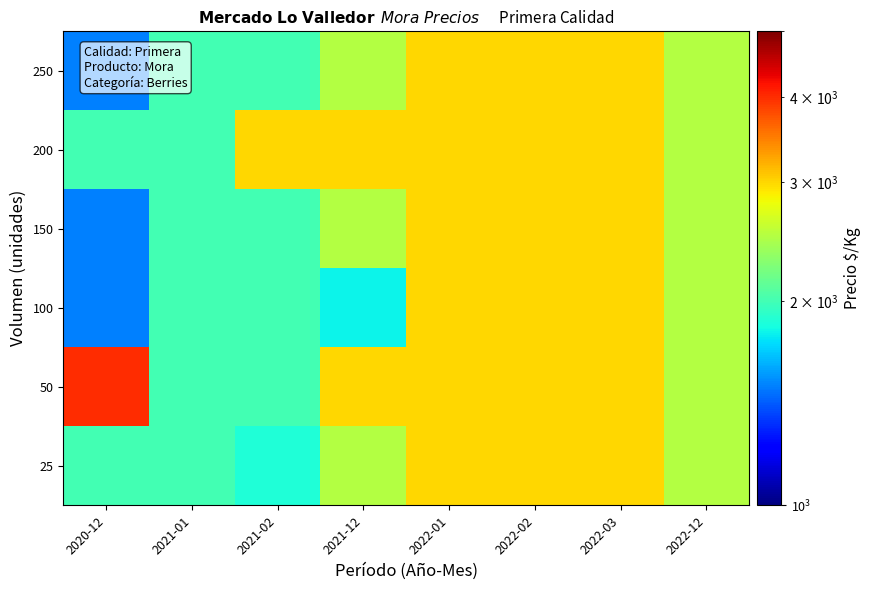

What is the minimum value shown in the chart?

1500